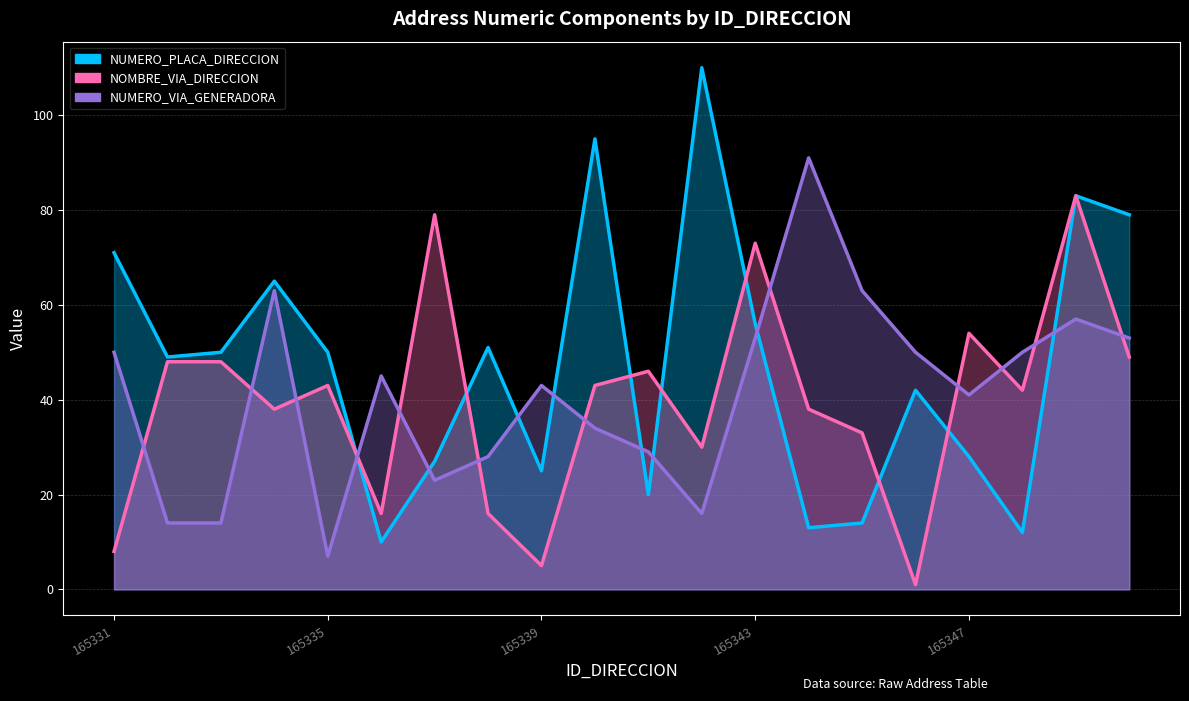

Rank the categories by NOMBRE_VIA_DIRECCION value from lowest to highest.

165346, 165339, 165331, 165336, 165338, 165342, 165345, 165334, 165344, 165348, 165335, 165340, 165341, 165332, 165333, 165350, 165347, 165343, 165337, 165349